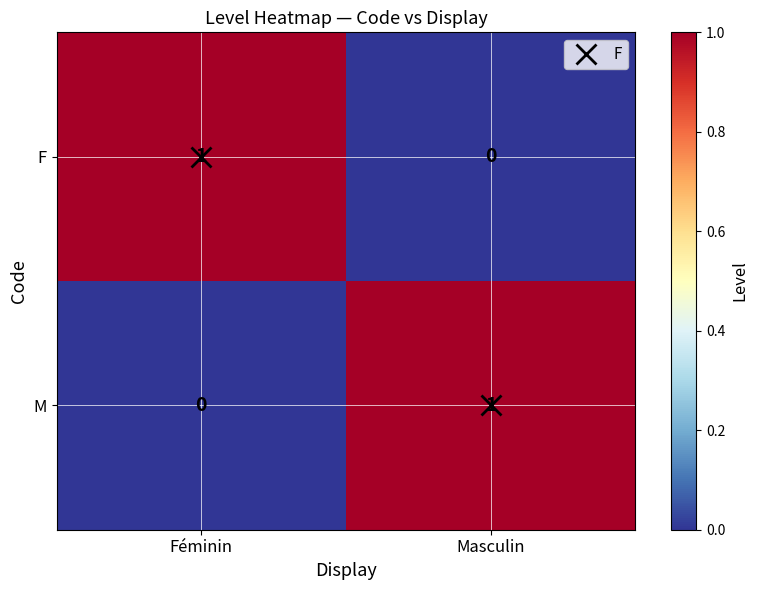

Is the value of M at Féminin greater than the value of F at Féminin?

No